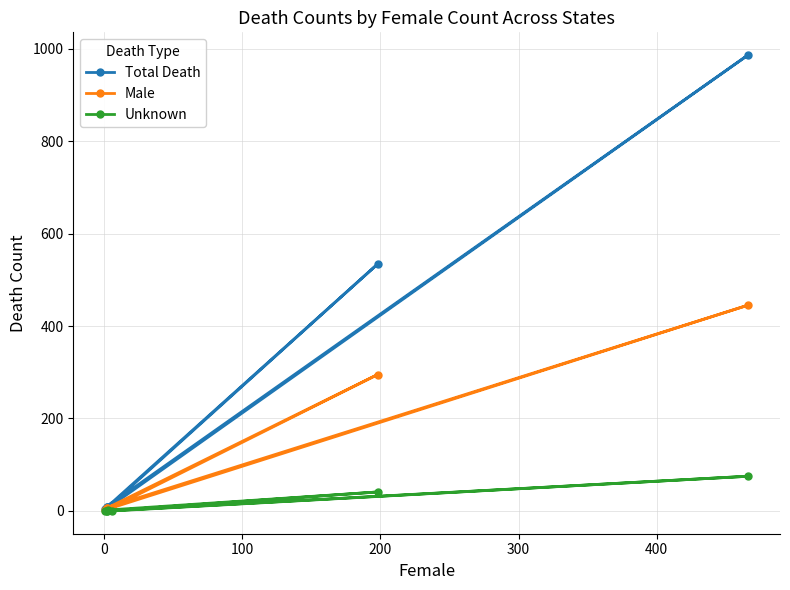

Which series has the widest spread of values?

Total Death